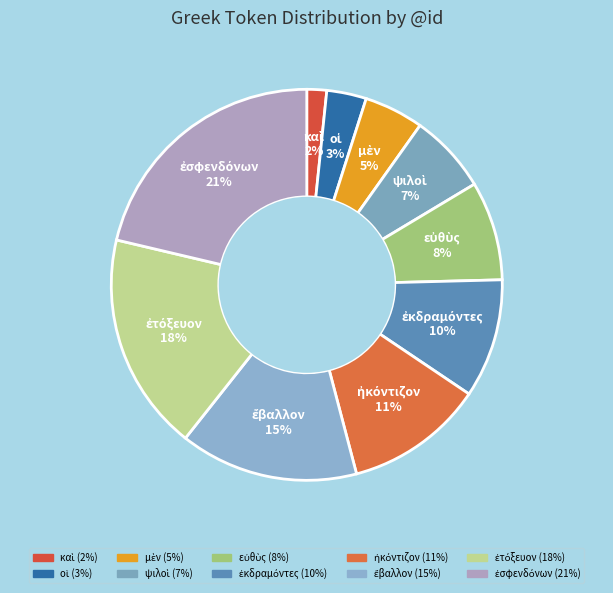

Is there a majority slice in this chart?

No